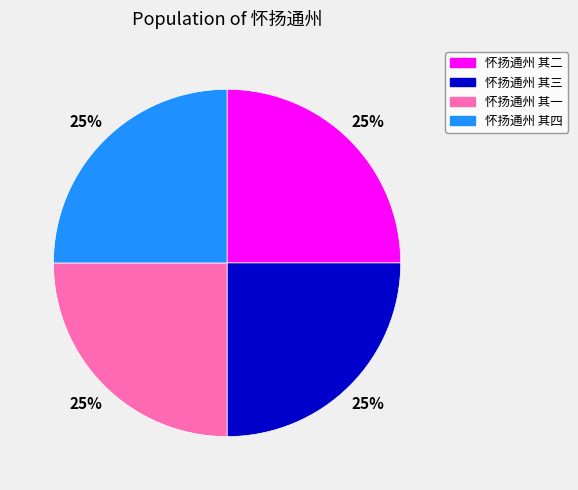

How many slices are in this pie chart?

4